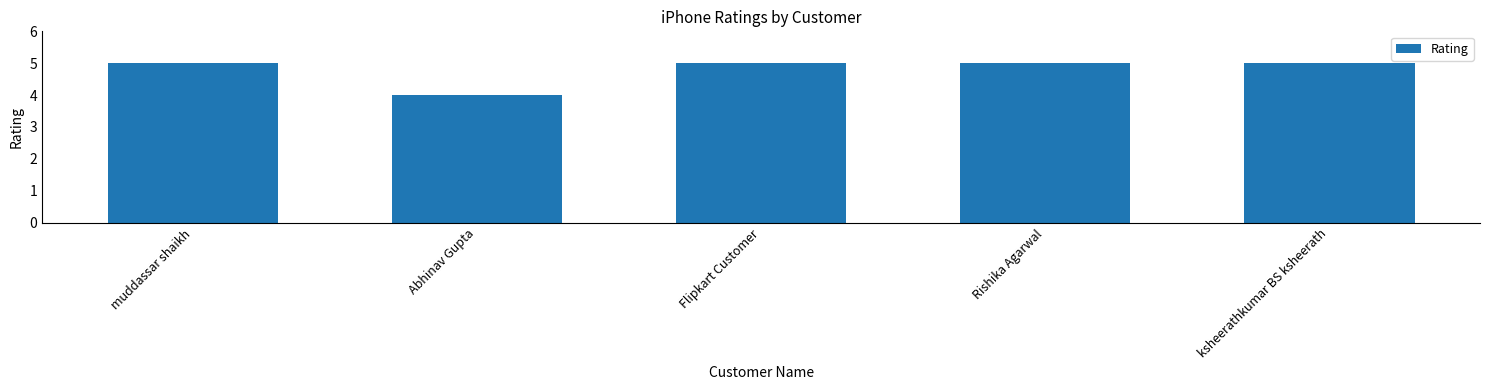

True or false: the data shows 5 at ksheerathkumar BS ksheerath.

True